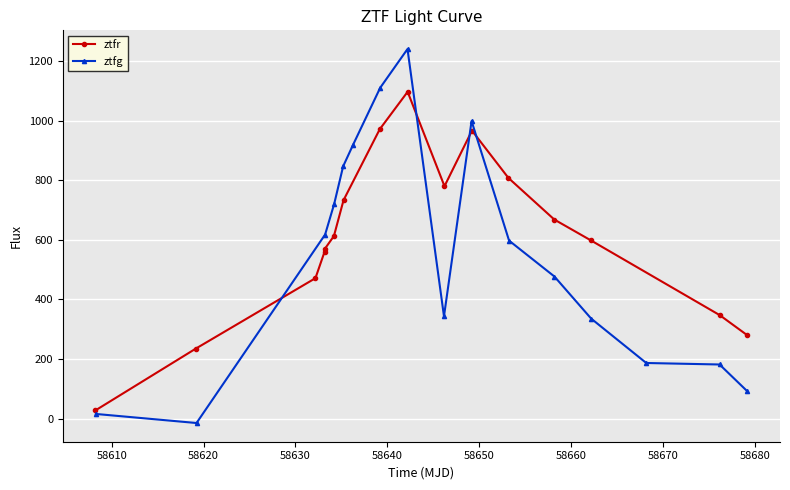

What is the value of the ztfg point at the 6th from the left?

916.9